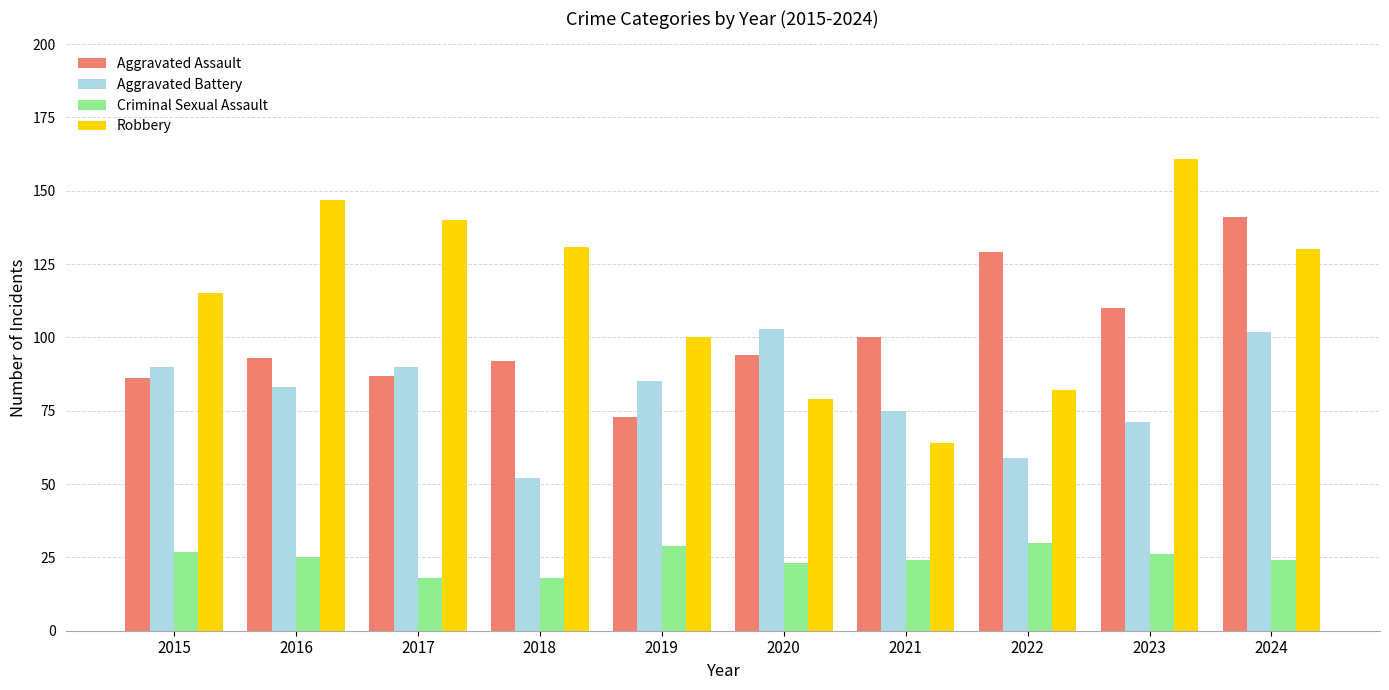

What is the approximate value of Aggravated Battery at 2023?

71